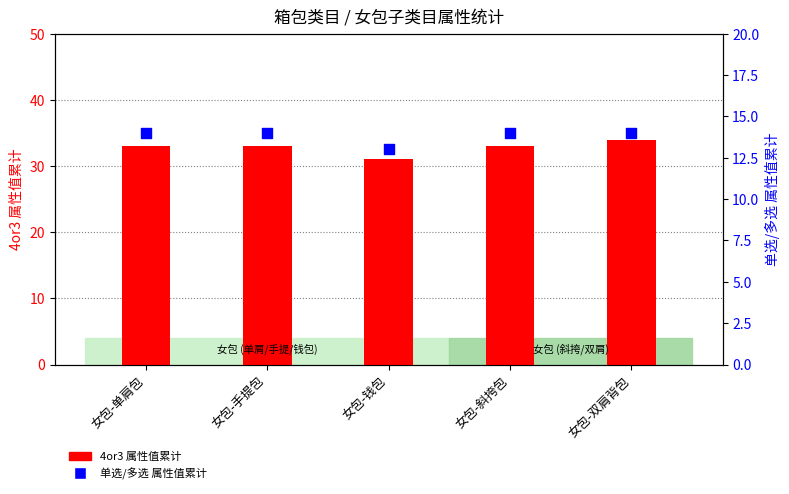

Is the value of 4or3 属性值累计 at 女包-手提包 greater than the value of 单选/多选 属性值累计 at 女包-斜挎包?

Yes